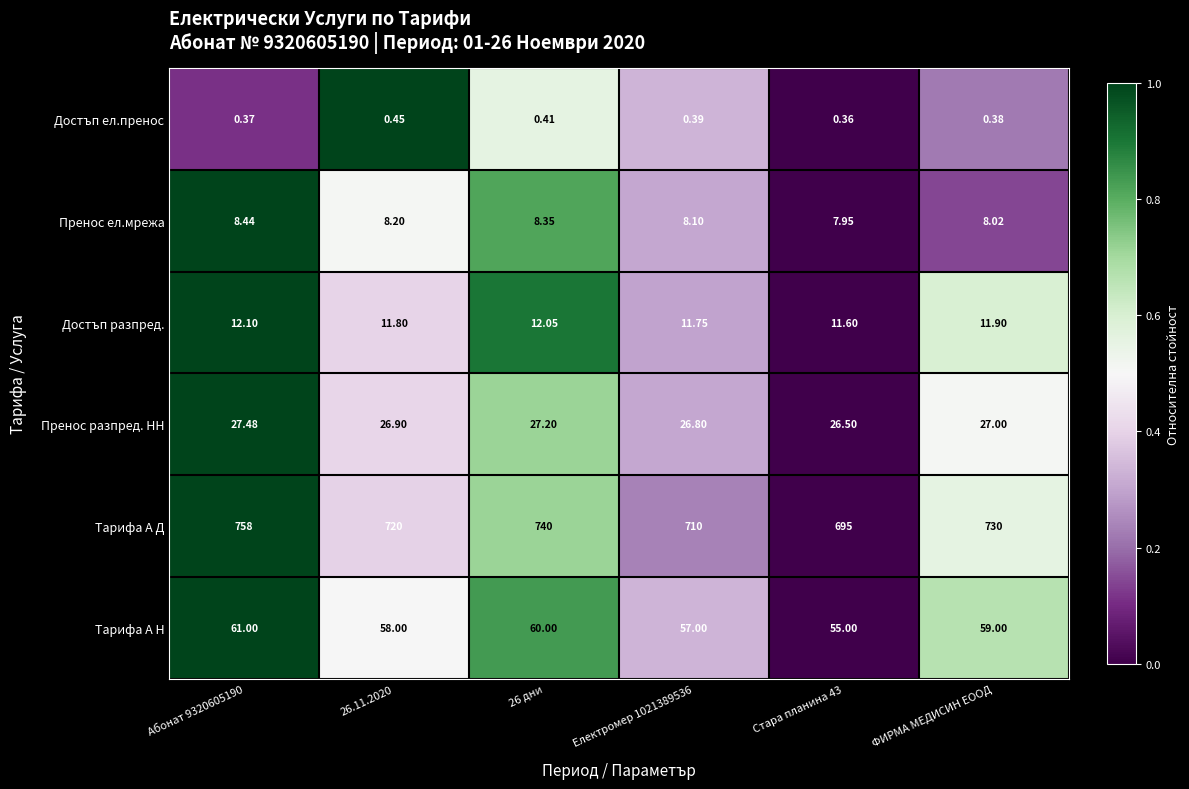

Which series changed the most between 26.11.2020 and Стара планина 43?

Тарифа А Д